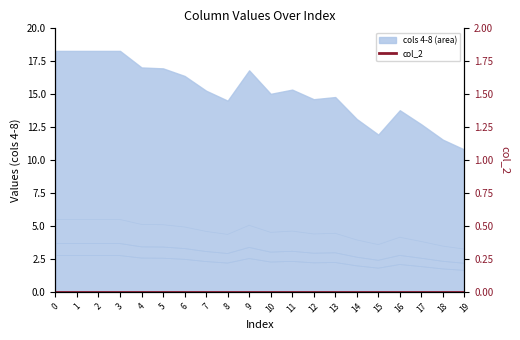

Rank the series at 6 from lowest to highest value.

col_2, col_4, col_6, col_7, col_8, col_5